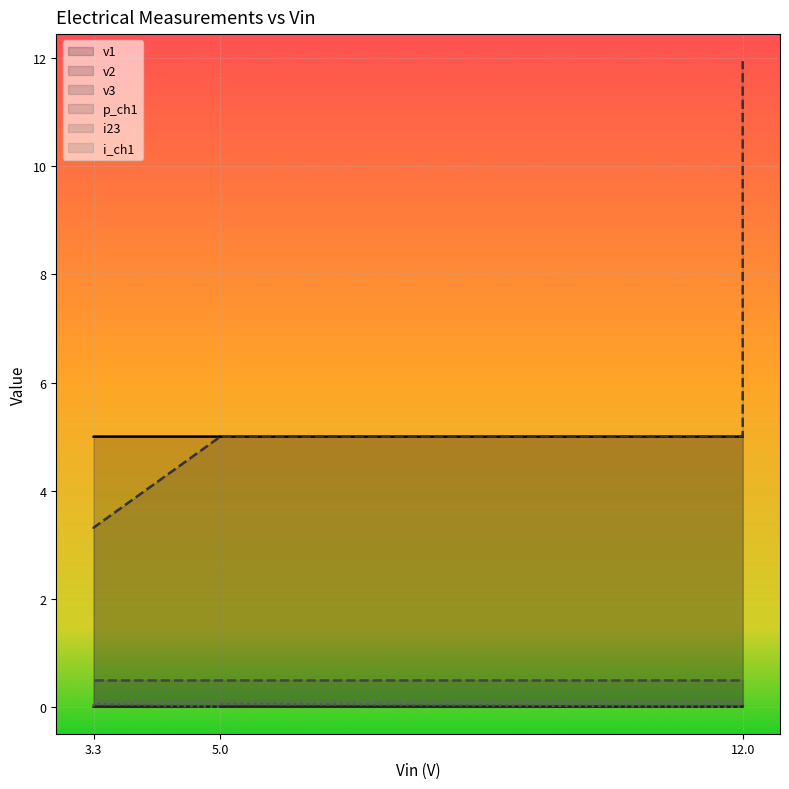

Rank the series at 5.0 from lowest to highest value.

i23, v2, p_ch1, v1, v3